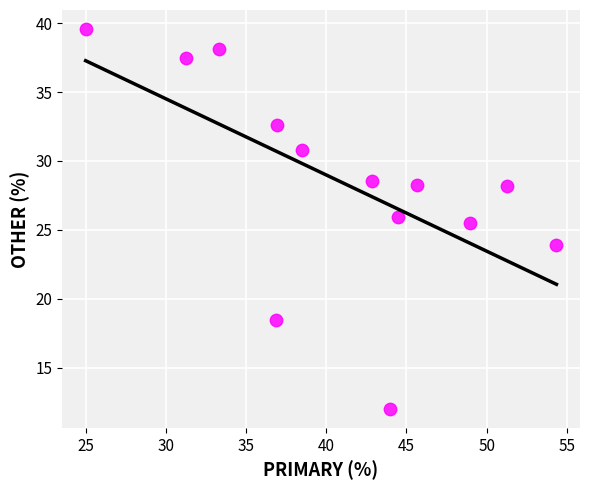

What is the range of X values (max minus min)?

29.3